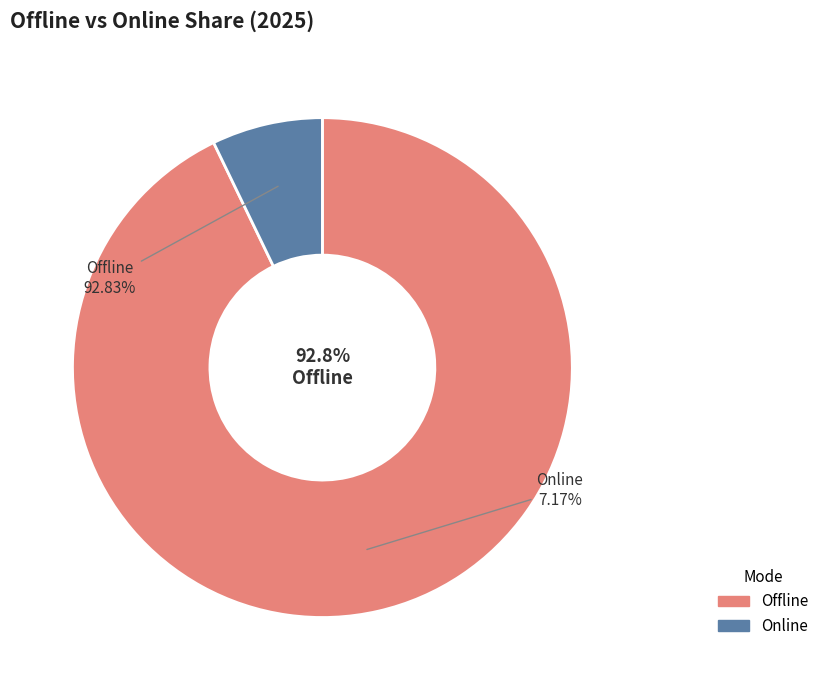

Does 2018 account for over 50% of the chart?

No